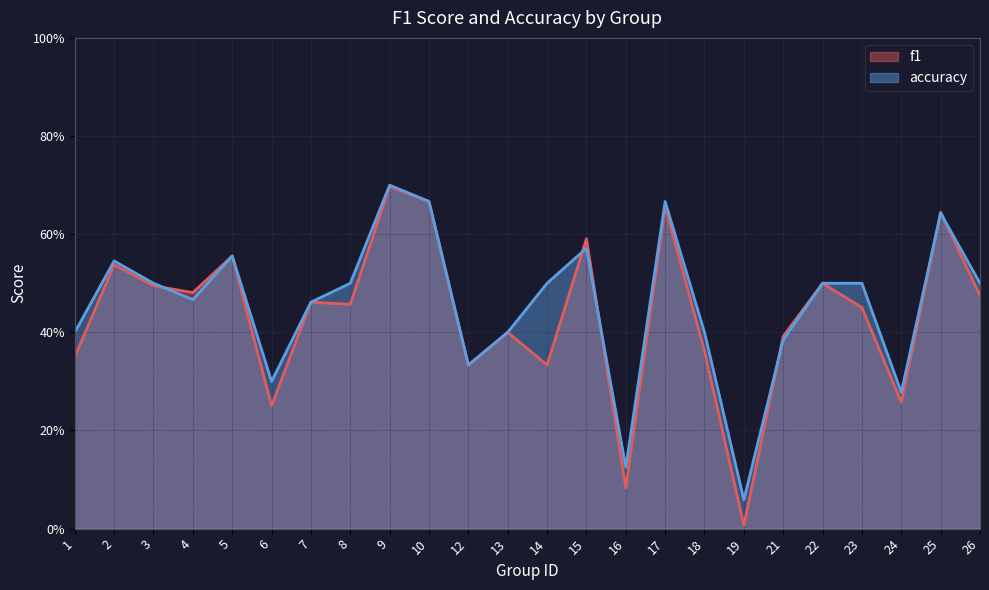

Reading right to left, list all the values displayed in this chart.

f1: 0.5	0.6	0.3	0.5	0.5	0.4	0.0	0.4	0.7	0.1	0.6	0.3	0.4	0.3	0.7	0.7	0.5	0.5	0.3	0.6	0.5	0.5	0.5	0.3
accuracy: 0.5	0.6	0.3	0.5	0.5	0.4	0.1	0.4	0.7	0.1	0.6	0.5	0.4	0.3	0.7	0.7	0.5	0.5	0.3	0.6	0.5	0.5	0.5	0.4